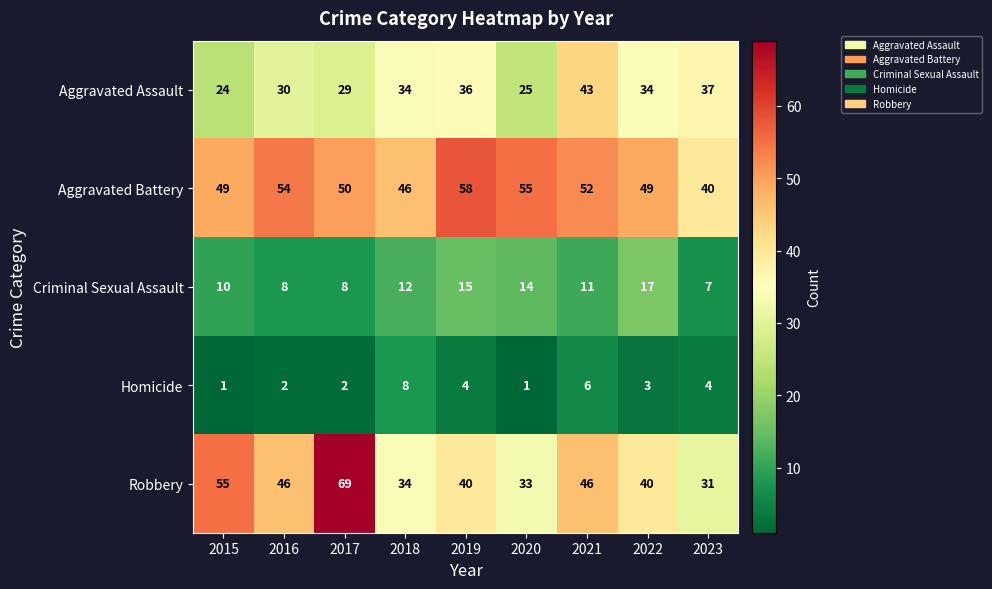

What is the difference between the second highest and minimum values in the Criminal Sexual Assault series?

8